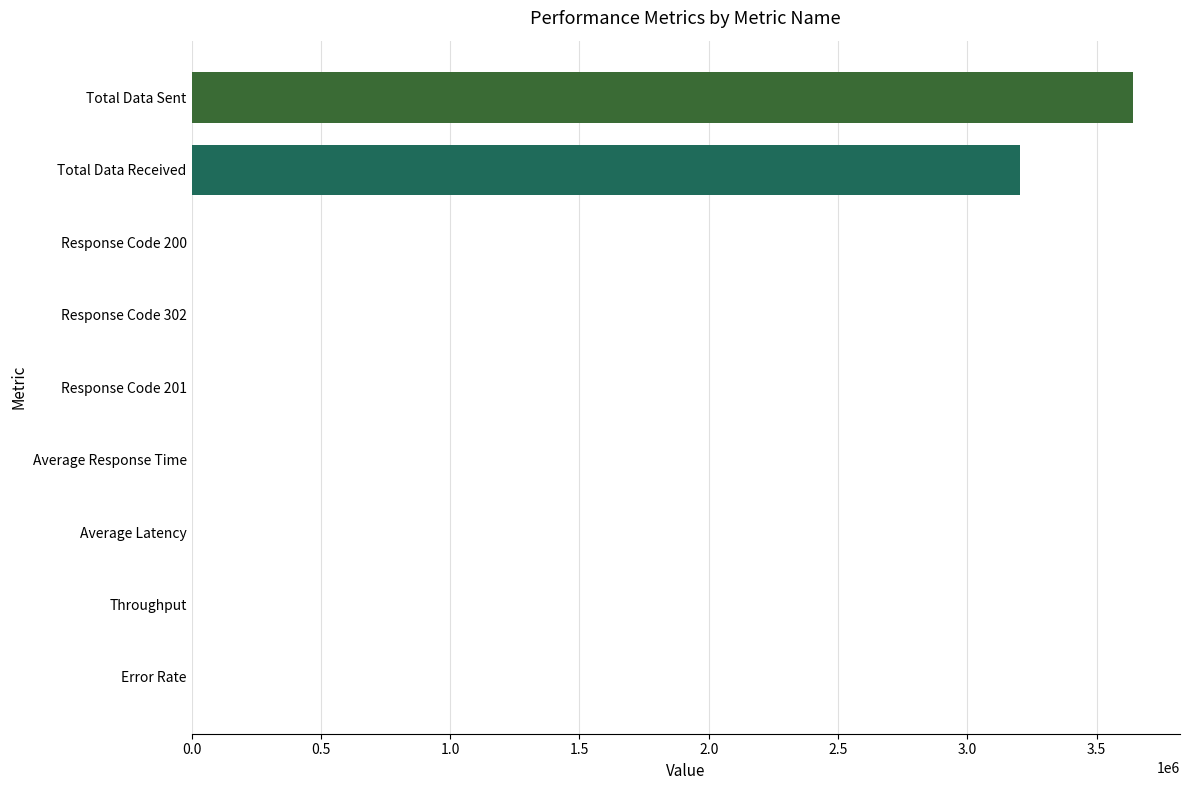

Where is the data nearest to the value 1820434?

Total Data Received